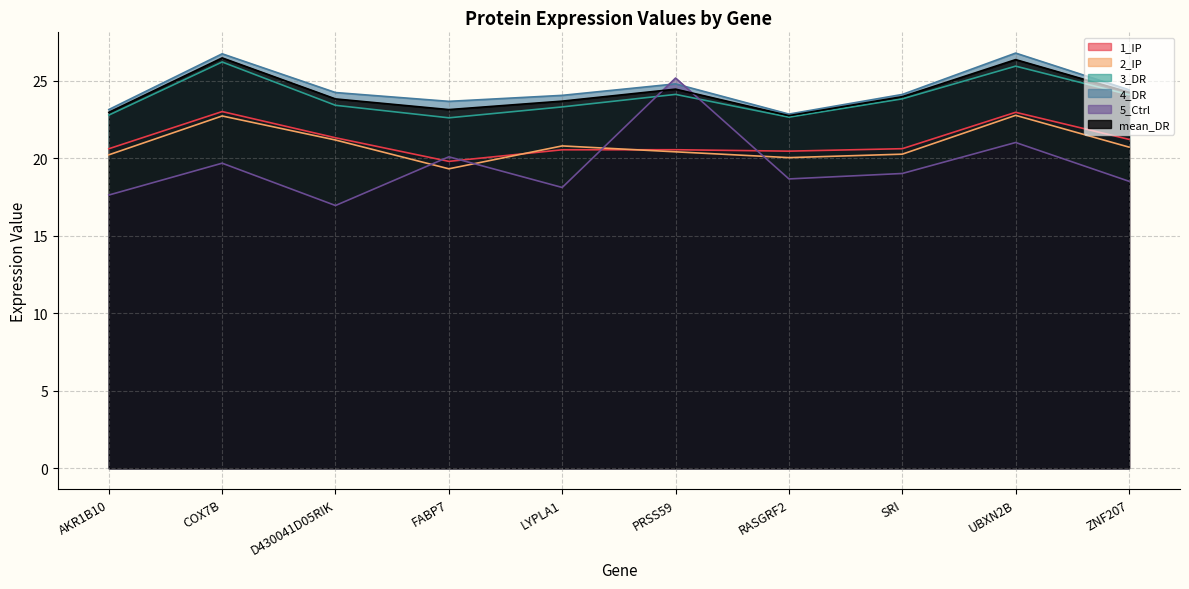

Rank the series at UBXN2B from highest to lowest value.

4_DR, mean_DR, 3_DR, 1_IP, 2_IP, 5_Ctrl